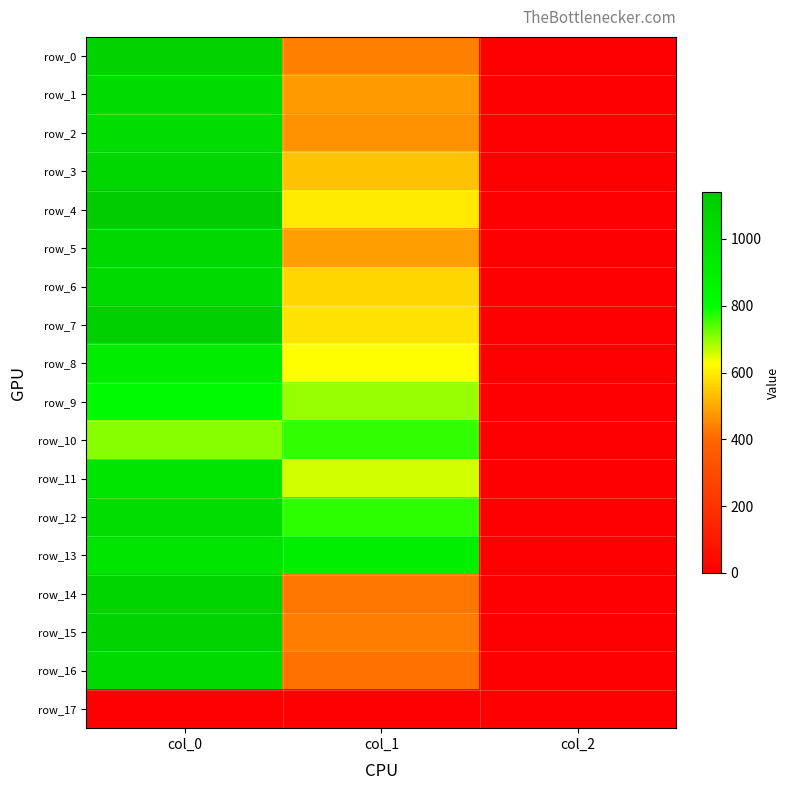

Is the value of row_11 at col_0 greater than the value of row_13 at col_1?

Yes